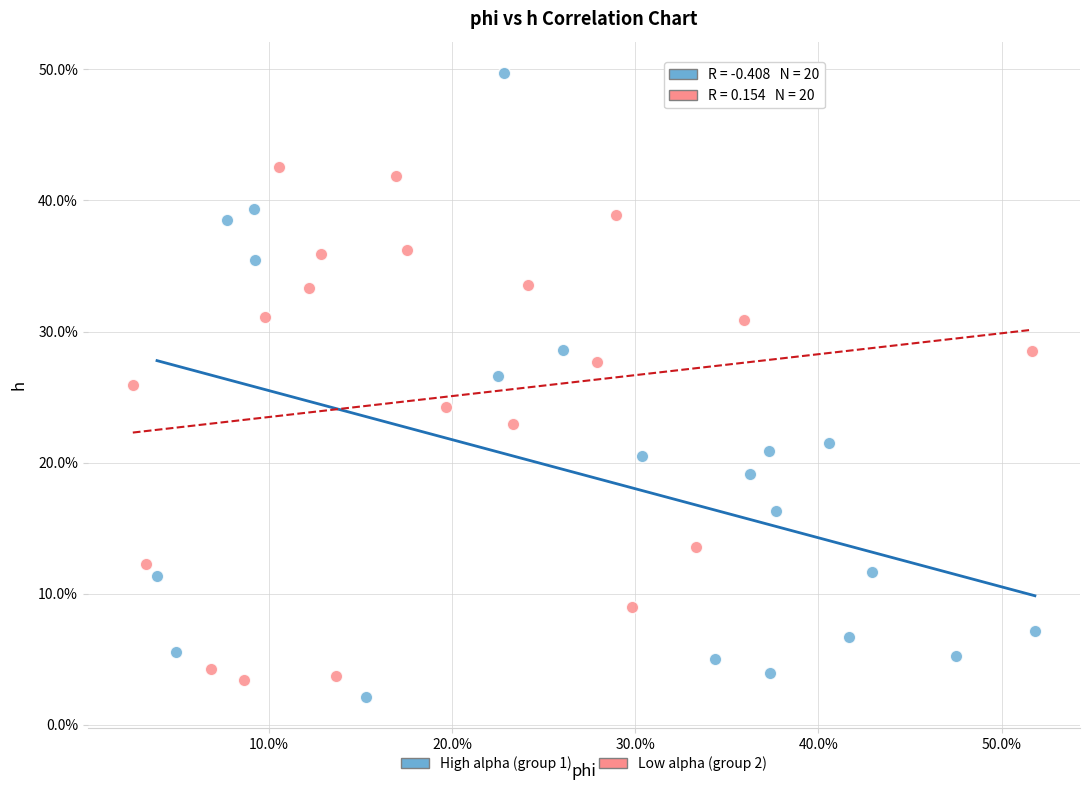

What are all the series names shown in the legend?

High alpha (group 1), Low alpha (group 2)